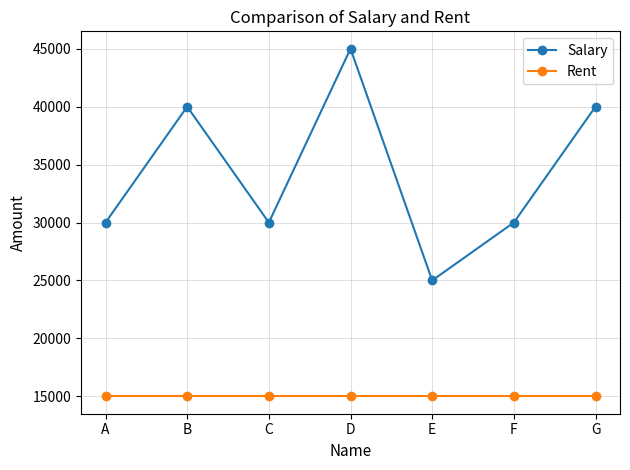

Is it true that Rent equals 15000 at G?

True